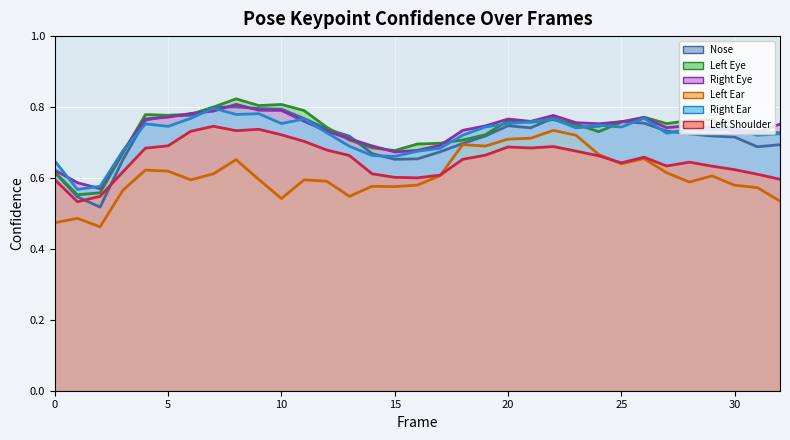

Is it true that a_nose_confidence equals 0.8 at 4?

True